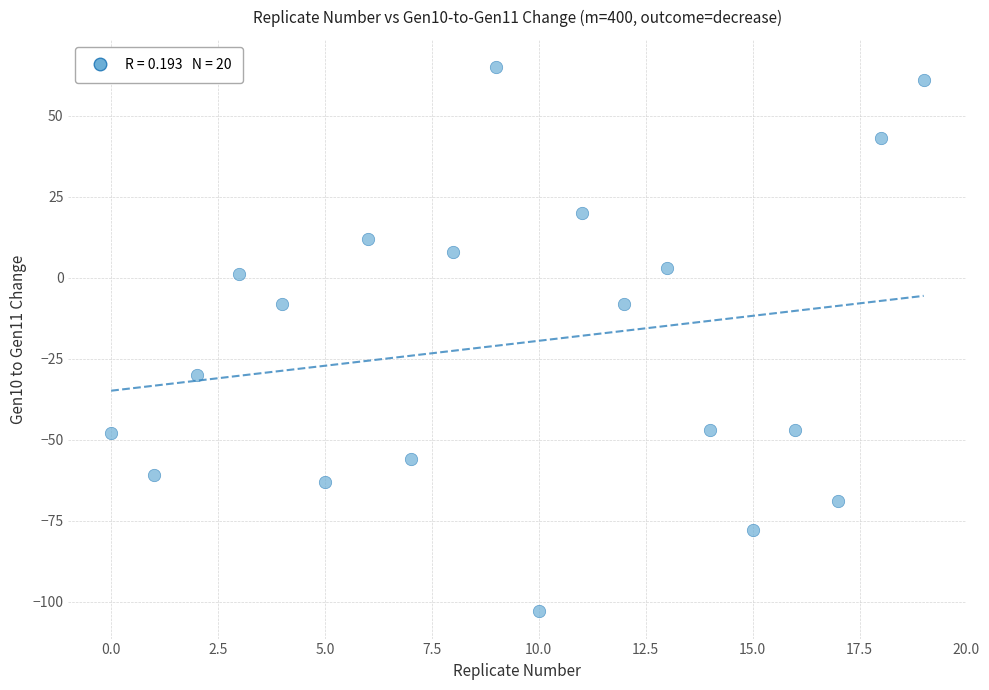

What is the range of Y values (max minus min)?

168